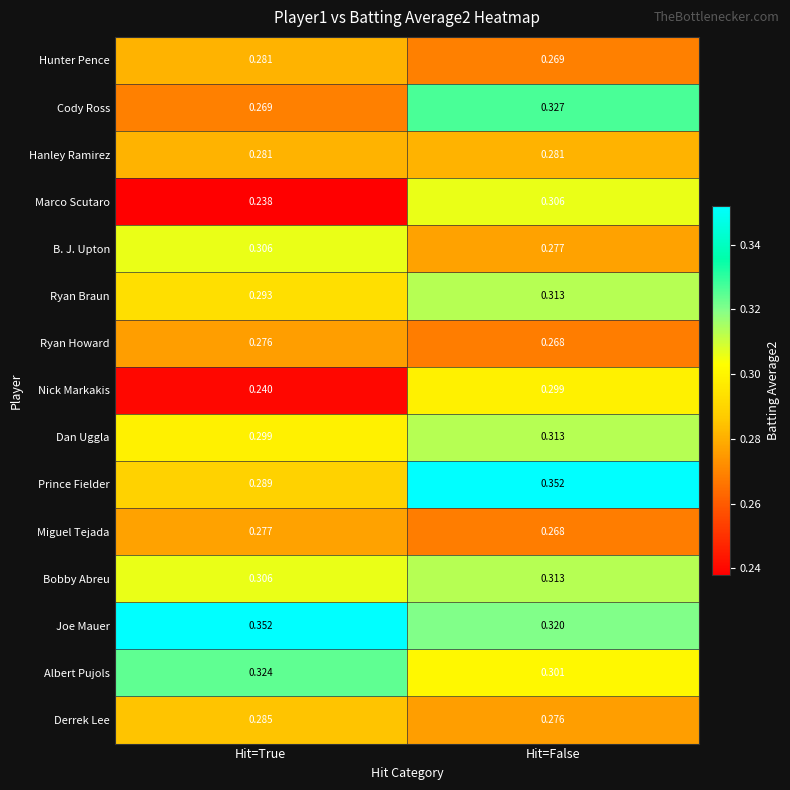

Which series has the largest range (max minus min)?

Marco Scutaro